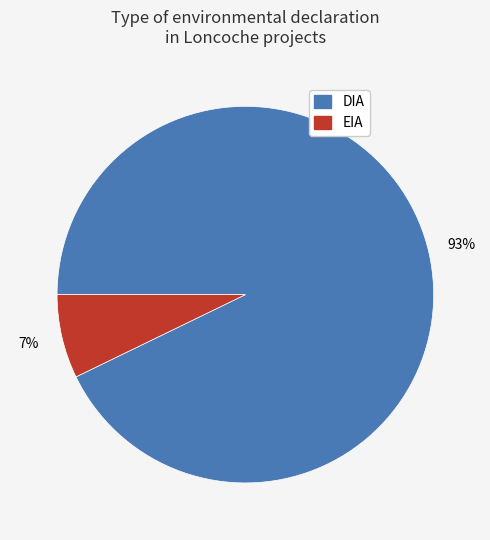

To the nearest percent, what portion does EIA represent?

7%